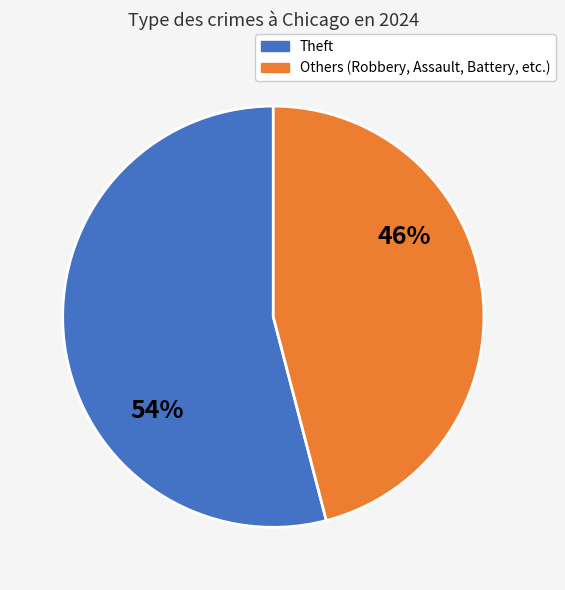

To the nearest percent, what is the difference between the largest and smallest slice percentages?

8%